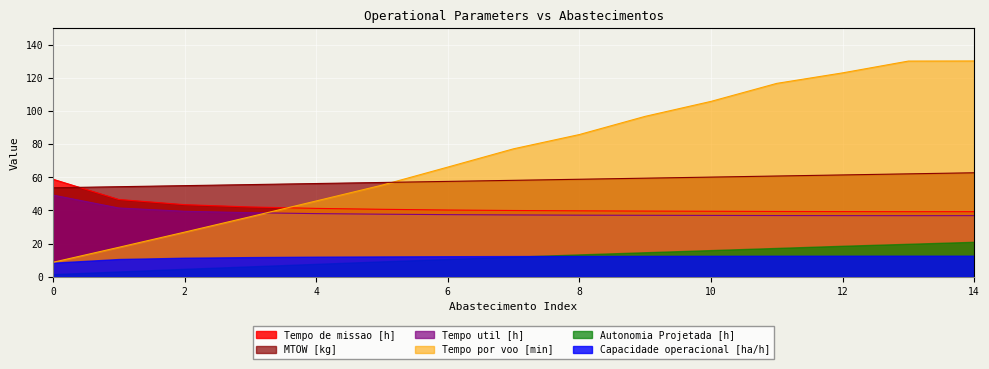

Which label corresponds to the largest value in the chart?

14